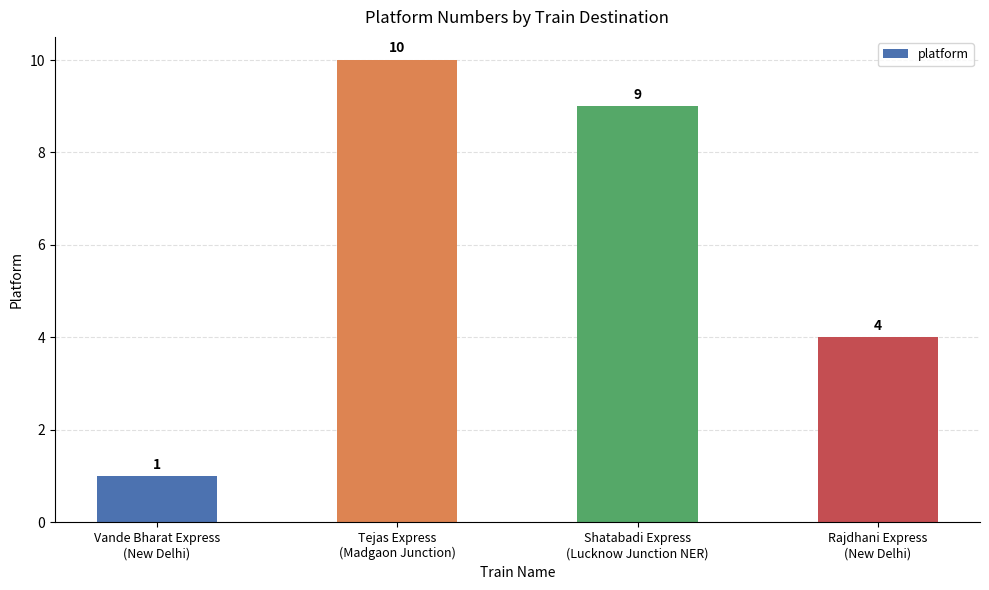

Which category has the lowest value across all series?

Vande Bharat Express
(New Delhi)